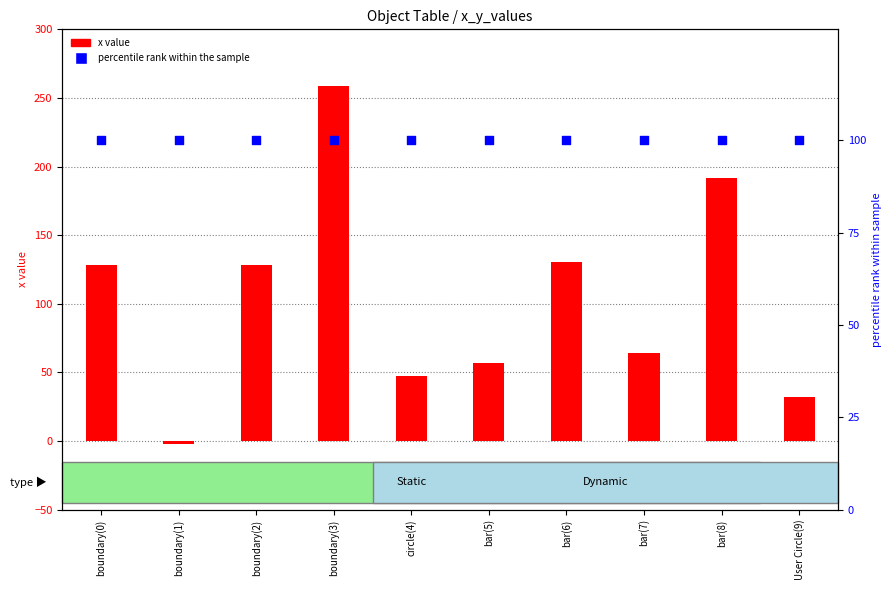

Is the value of x value at boundary(3) greater than the value of percentile rank within sample at circle(4)?

Yes